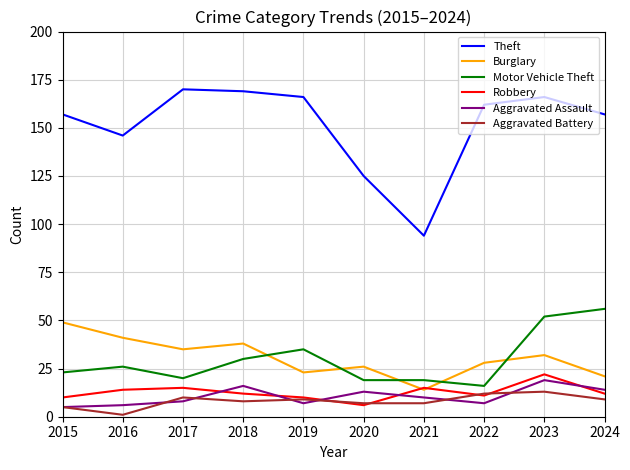

What is the sum of all Robbery values?

127